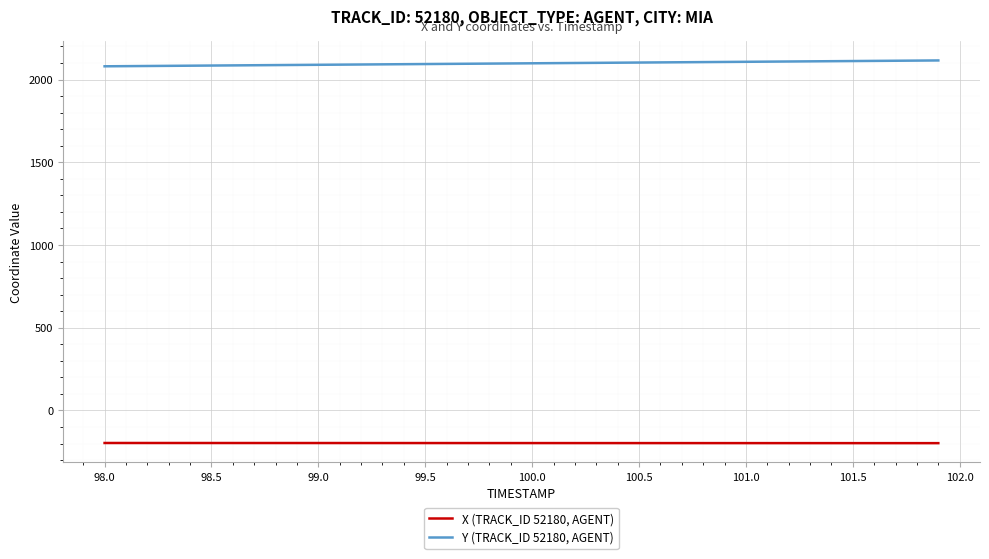

Count the number of categories in the chart.

40